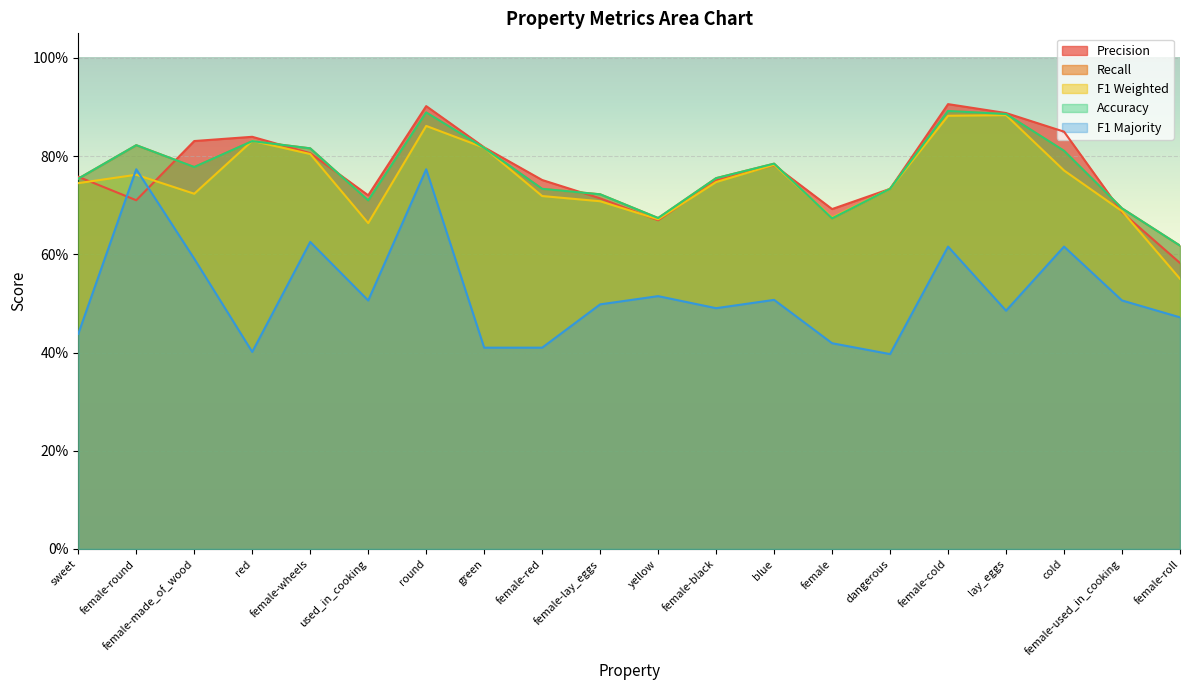

What is the total value across all series at female-black?

3.5